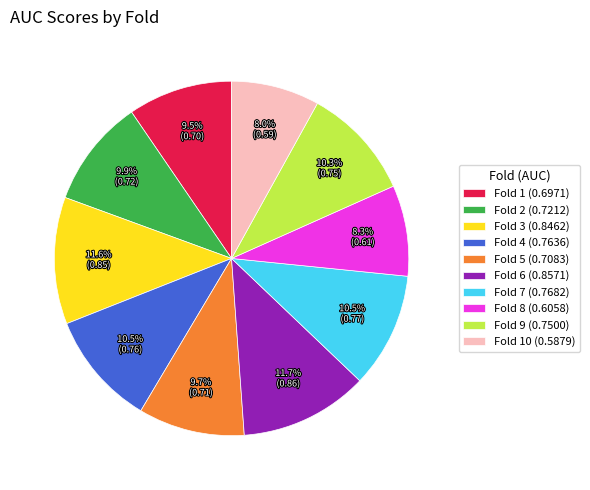

What percentage do Fold 9 (0.7500) and Fold 5 (0.7083) together represent?

20.0%